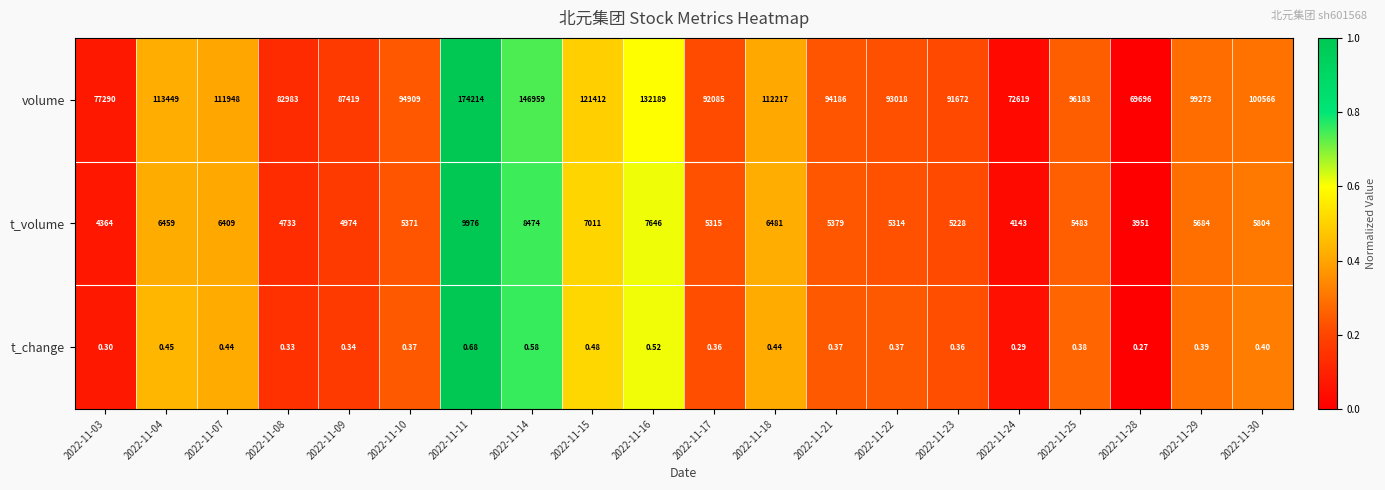

Which series has the largest total across all categories?

volume